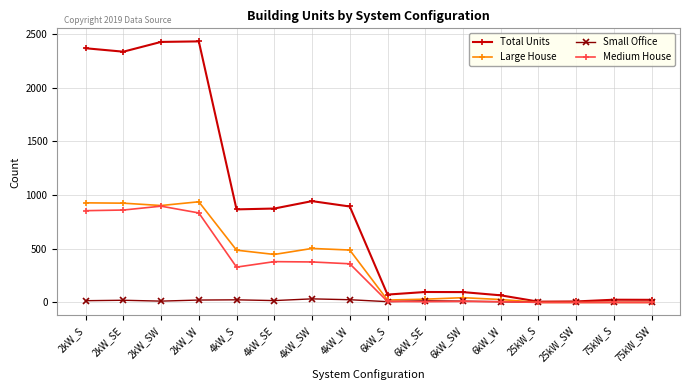

What are all the series names shown in the legend?

Total Units, Large House, Small Office, Medium House